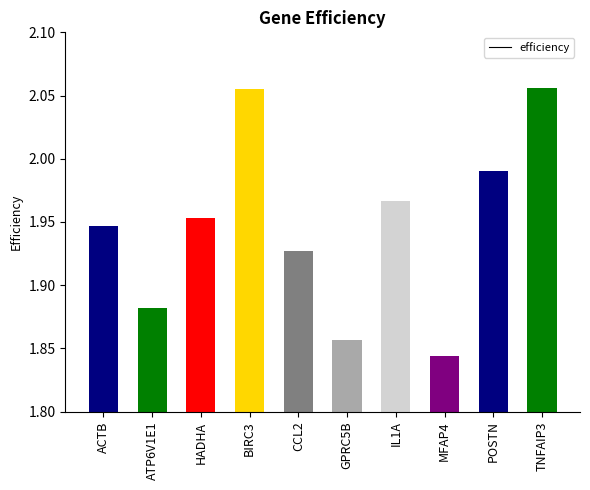

What is the label of the 5th bar from the left?

CCL2